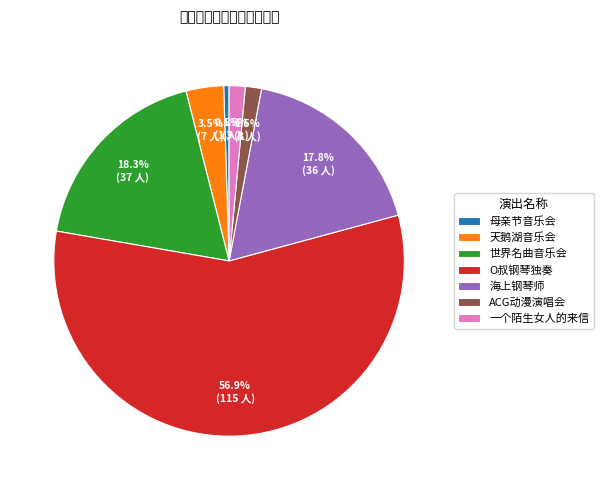

How many slices are in this pie chart?

7